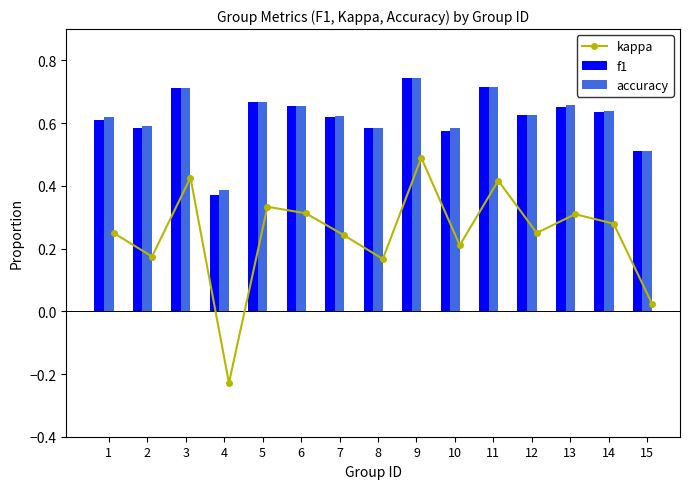

Are the bars horizontal?

No